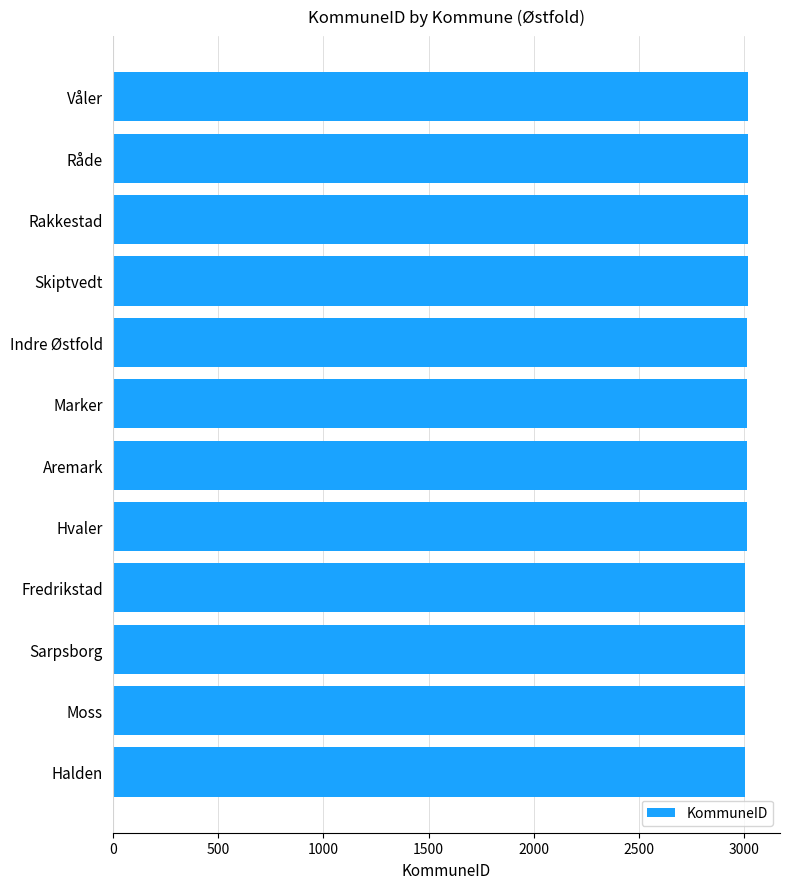

What is the label of the 2nd bar from the bottom?

Moss